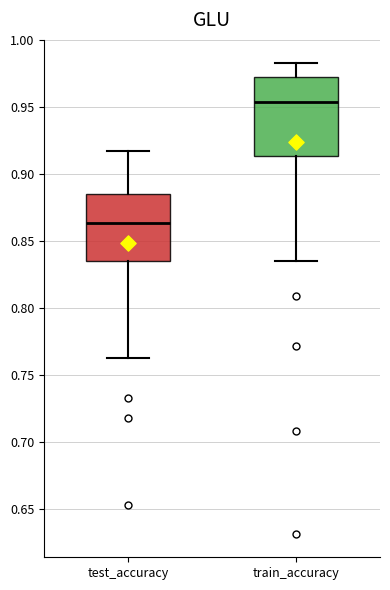

Reading left to right, transcribe this box plot: for each box, give where its median line is, the range the box spans, and where its two whiskers end, as read against the y-axis. The values are not printed on the chart, so give them approximately, as read against the axis.

test_accuracy: median 0.865, box 0.835 to 0.885, whiskers 0.760 to 0.920
train_accuracy: median 0.955, box 0.915 to 0.975, whiskers 0.835 to 0.985